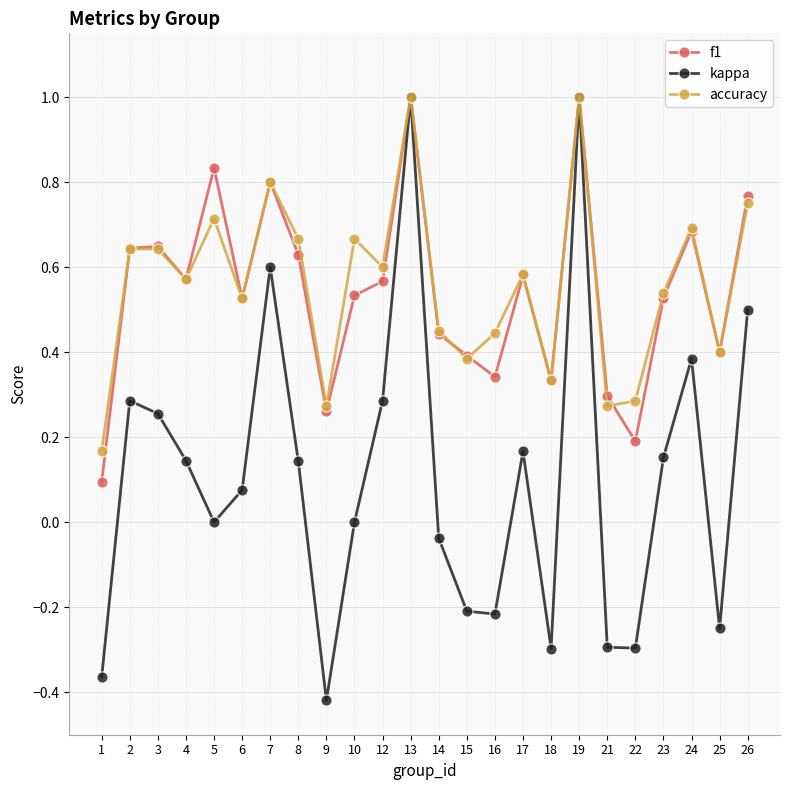

Which category has the lowest value in the kappa series?

9